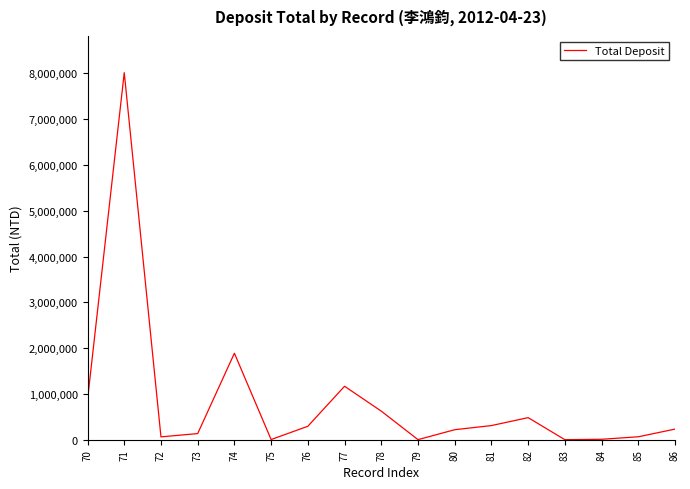

The value at 71 is 11900312. True or false?

False